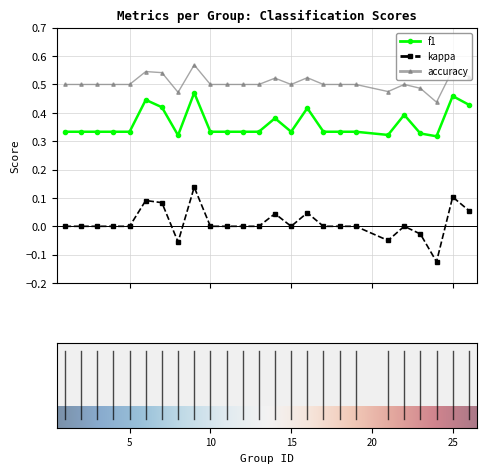

Which series has the widest spread of values?

kappa